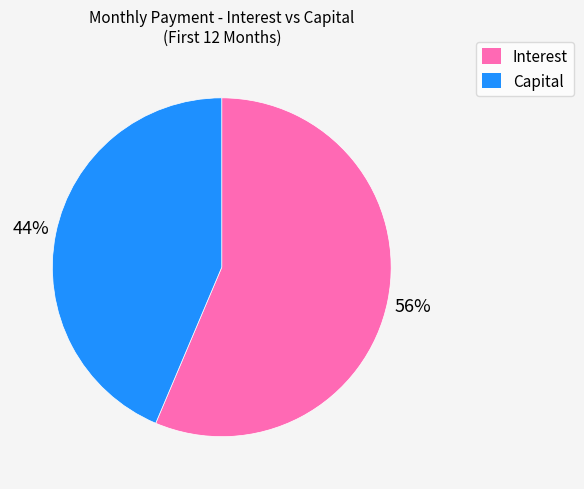

To the nearest percent, what is the average slice percentage?

50%